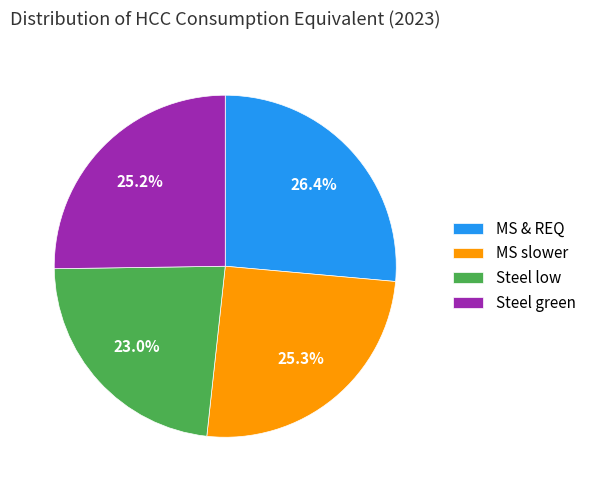

How many slices are in this pie chart?

4